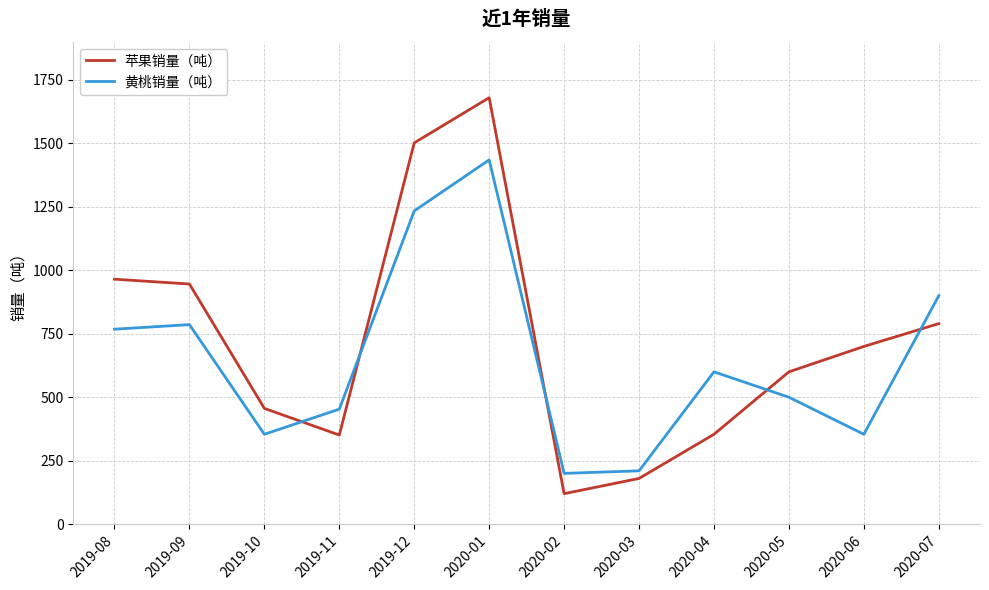

Which category has the lowest value across all series?

2020-02